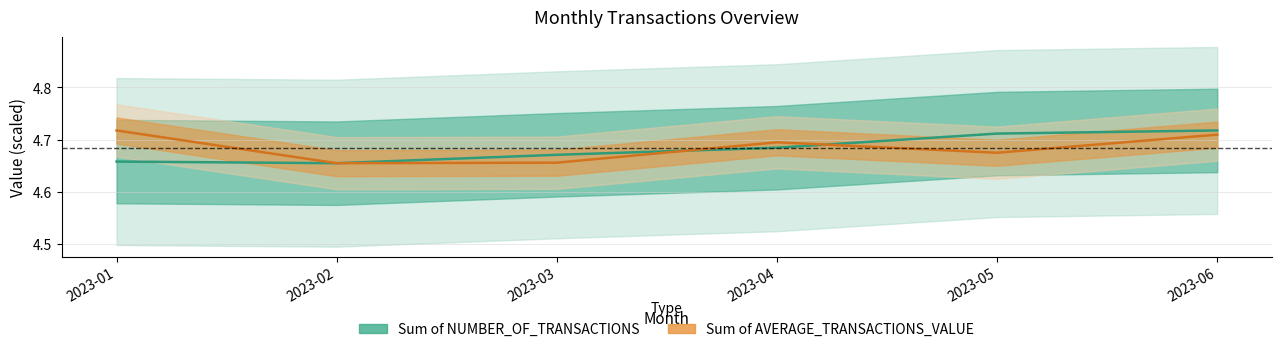

At which category does Sum of AVERAGE_TRANSACTIONS_VALUE reach its first local valley?

2023-02